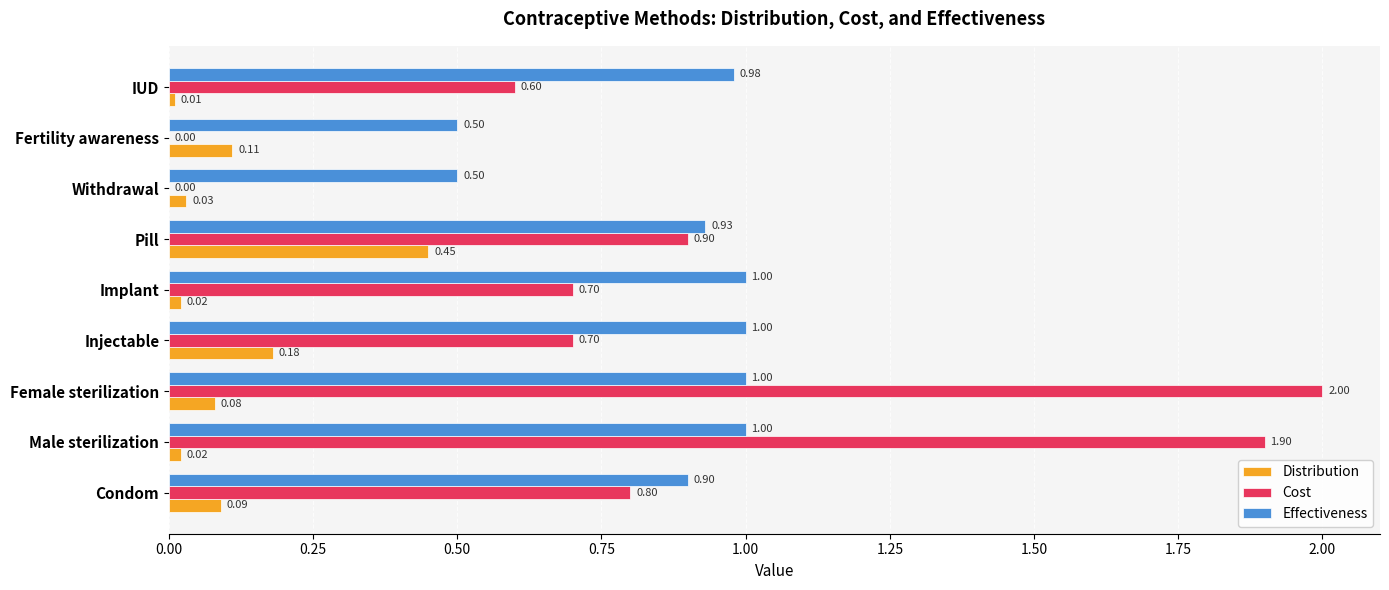

Where is Distribution nearest to the value 0?

IUD